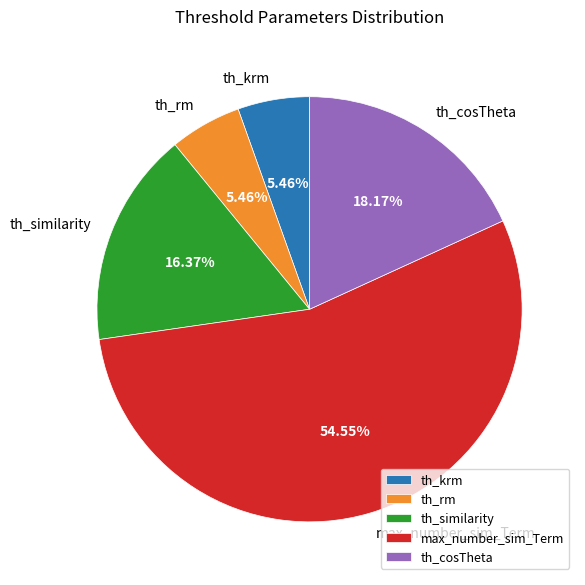

To the nearest percent, what percentage of the pie is th_cosTheta?

18%